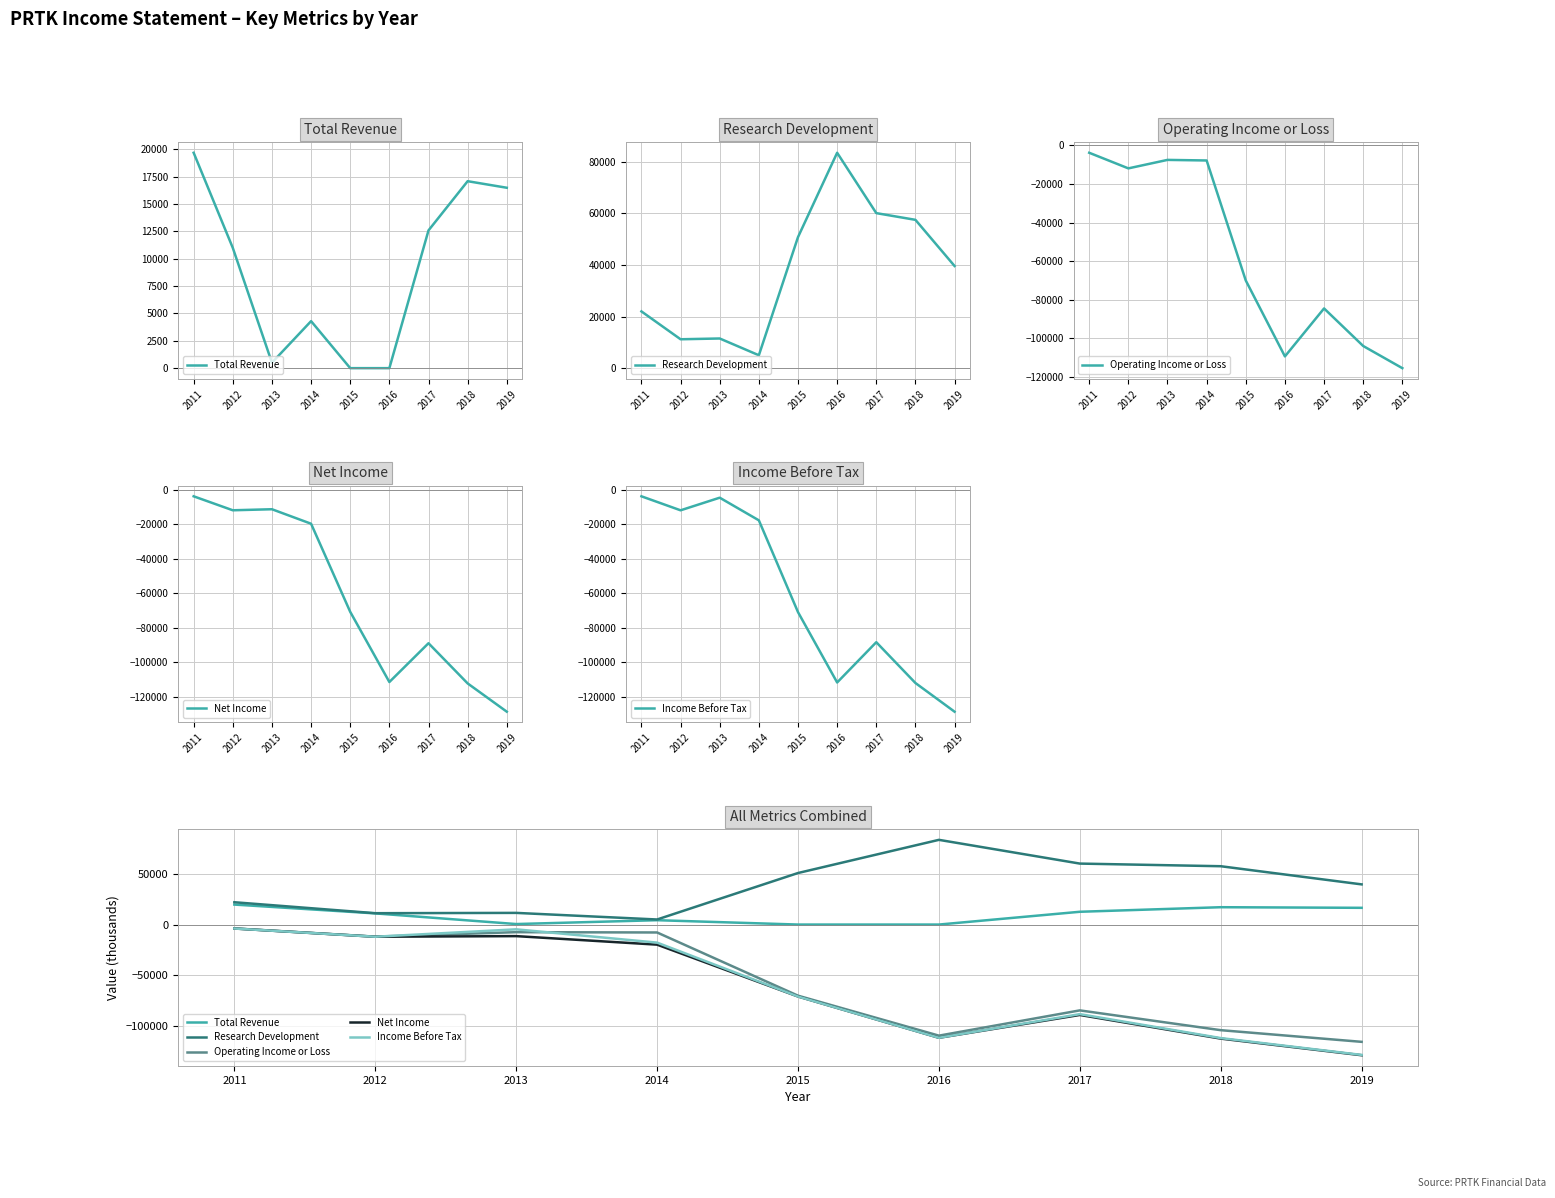

Reading left to right, transcribe all the data shown in this chart.

Total Revenue: 19700	11000	500	4300	0	0	12600	17100	16500
Research Development: 22000	11200	11500	5000	50800	83500	60100	57500	39600
Operating Income or Loss: -3800	-11900	-7500	-7800	-70100	-109500	-84600	-104100	-115600
Net Income: -3900	-12000	-11400	-19800	-70900	-111600	-89100	-112400	-128800
Income Before Tax: -3900	-12000	-4700	-17800	-70900	-111600	-88300	-111900	-128500